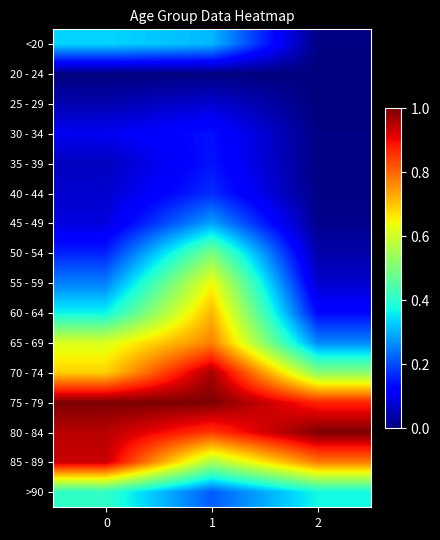

At which category is the sum across all series the highest?

1